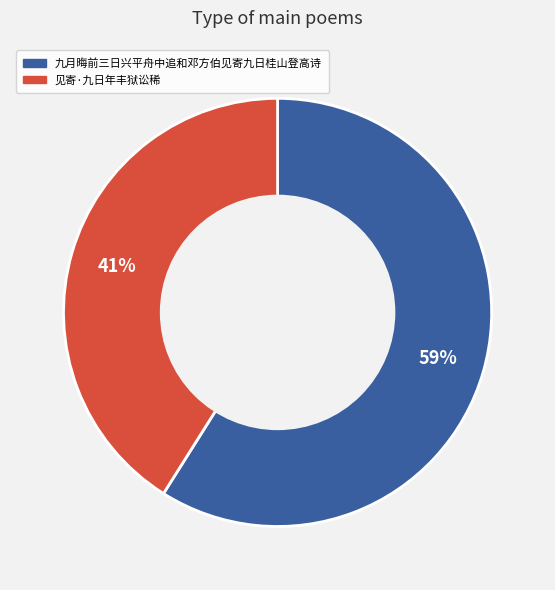

What is the smallest slice in the pie chart?

见寄·九日年丰狱讼稀